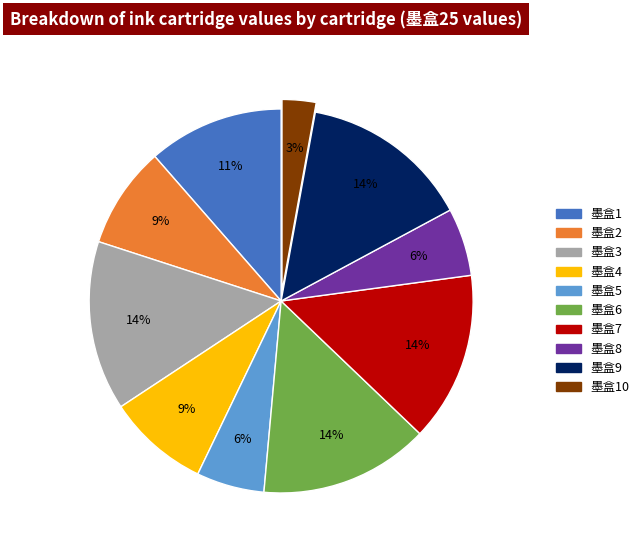

Does any single category account for the majority?

No